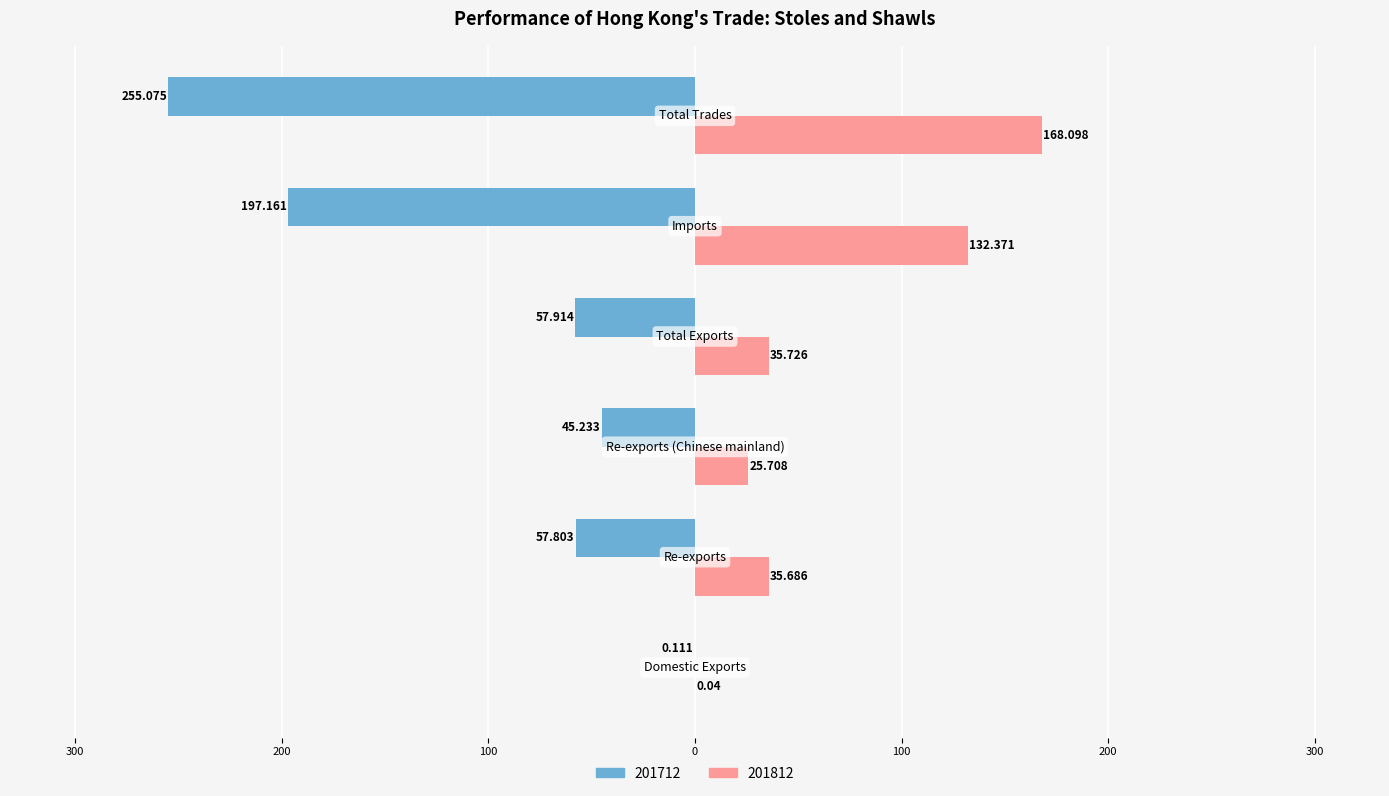

Rank the categories by 201812 value from highest to lowest.

Total Trades, Imports, Total Exports, Re-exports, Re-exports (Chinese mainland), Domestic Exports